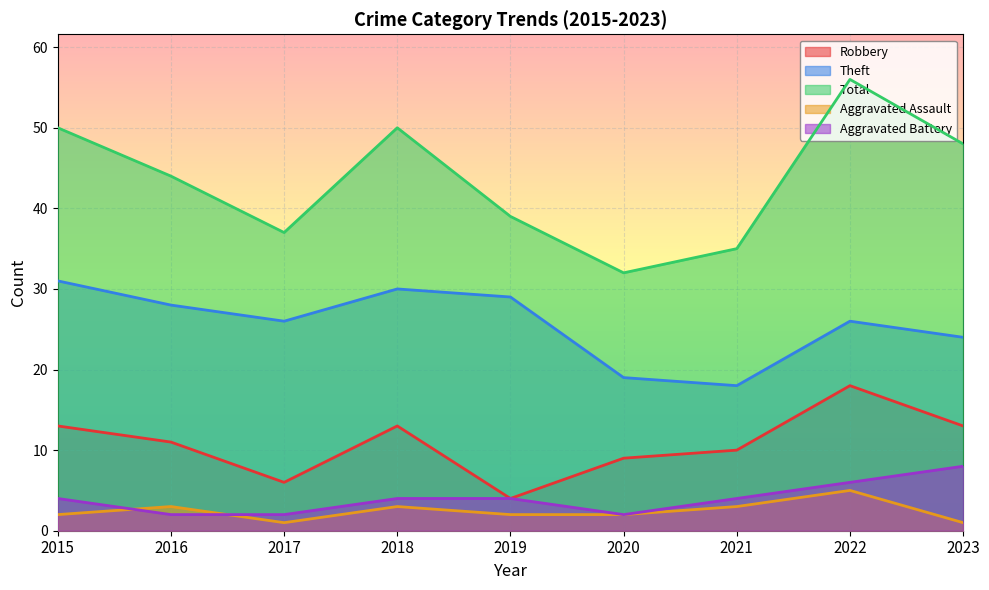

Between 2016 and 2017, which series saw the biggest shift?

Total